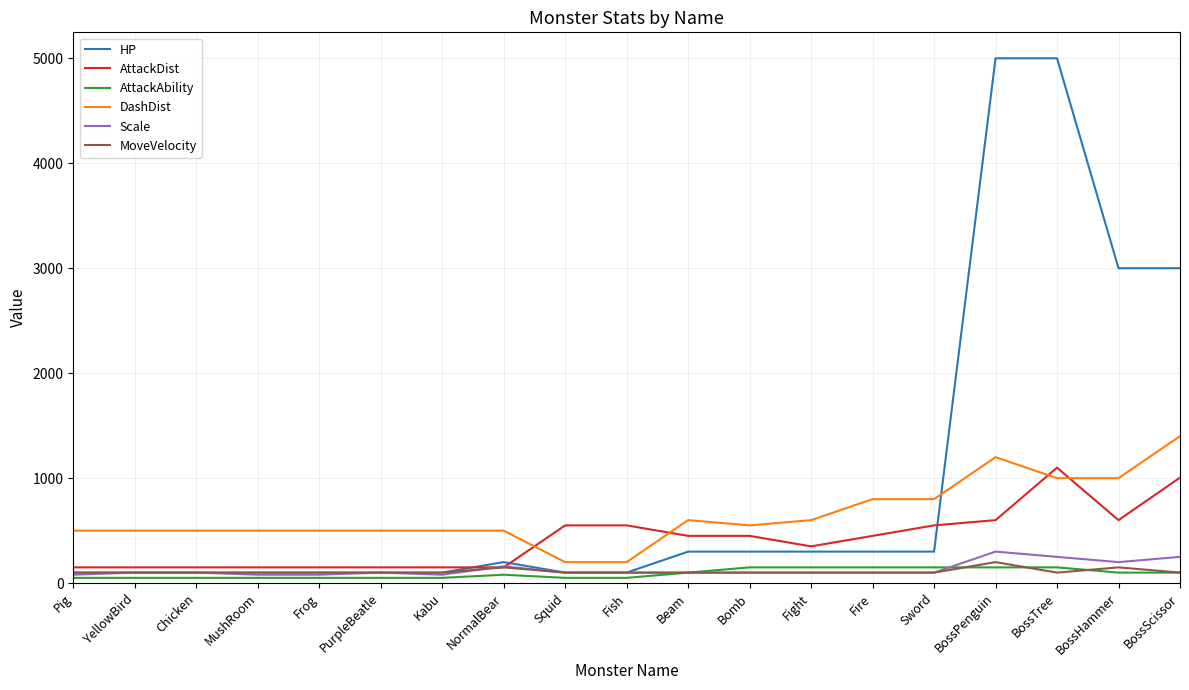

Which series changed the most between Frog and BossTree?

HP